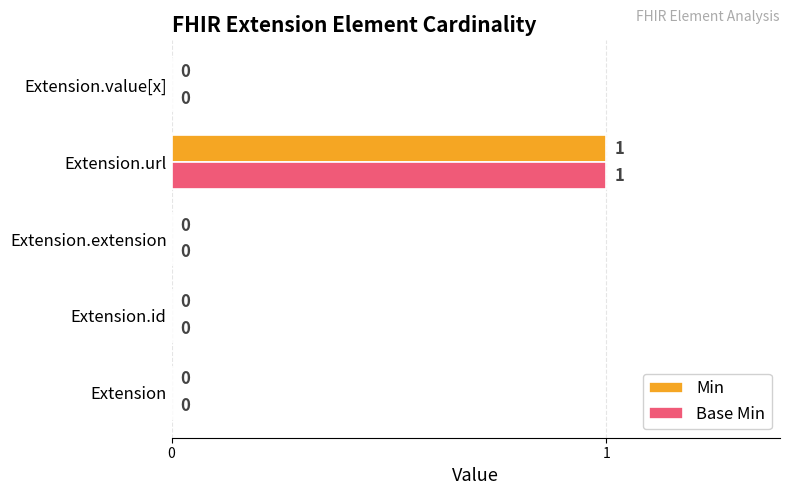

How many Base Min values are between 0 and 1?

5